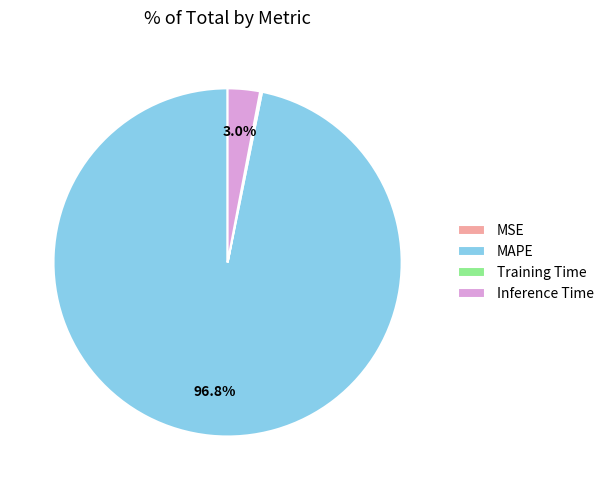

Combined, what portion of the pie is Inference Time and MAPE?

99.8%